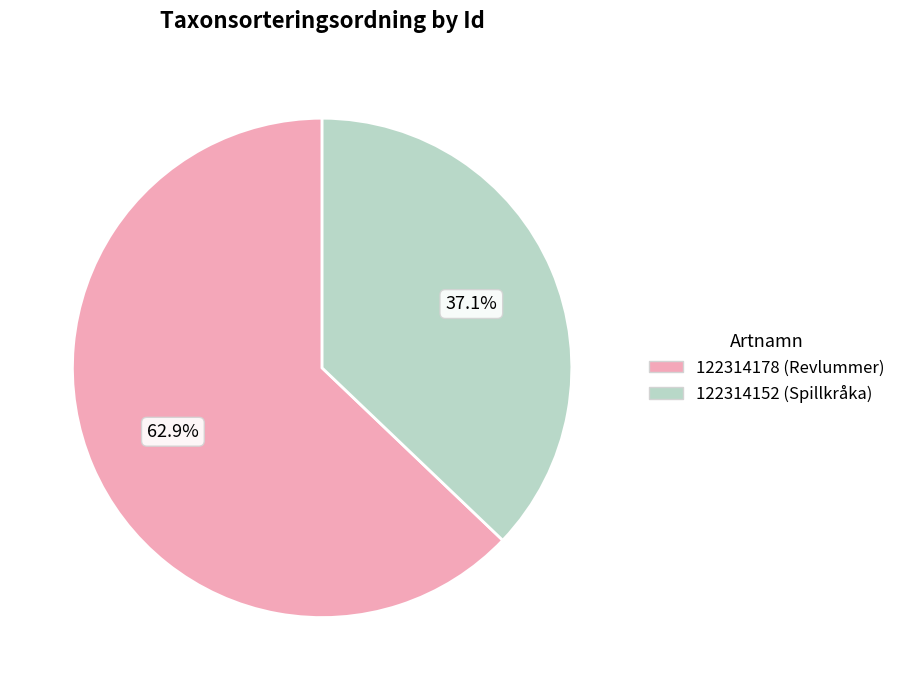

To the nearest percent, what is the difference between the 122314178 and 122314152 slice percentages?

26%